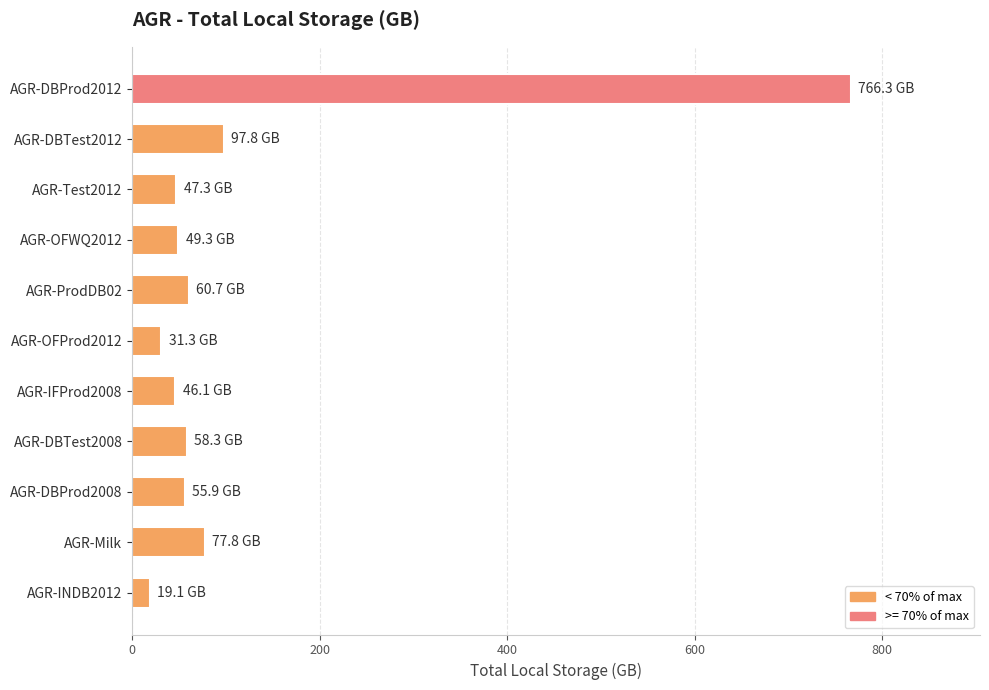

Which has a higher value, AGR-OFProd2012 or AGR-DBProd2012?

AGR-DBProd2012